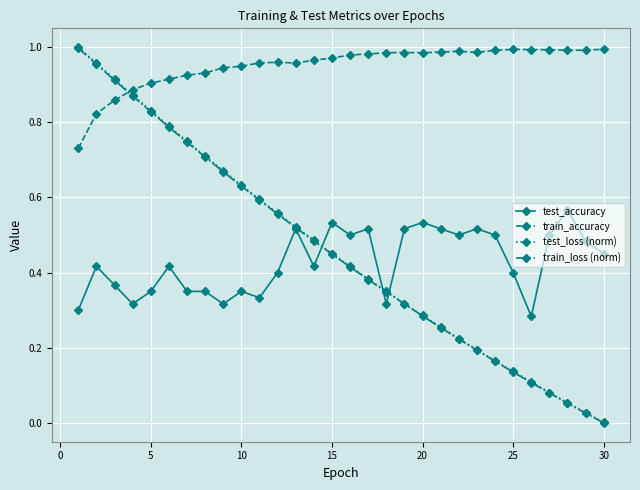

True or false: train_loss (norm) has more than 2 interior local peaks.

False